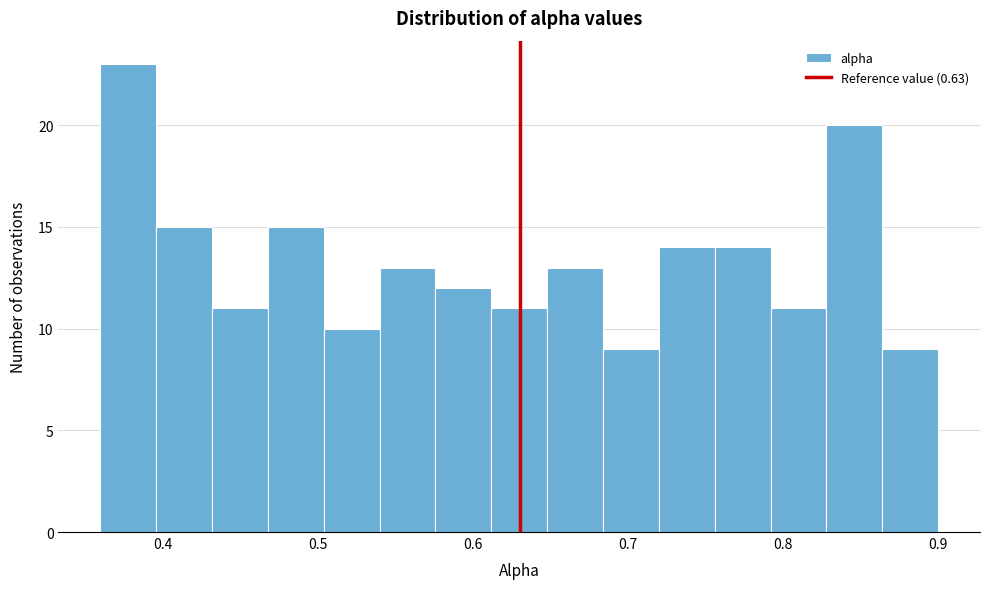

Around what value on the x-axis is the tallest bar? Give the approximate position of its centre, as read against the axis.

0.38